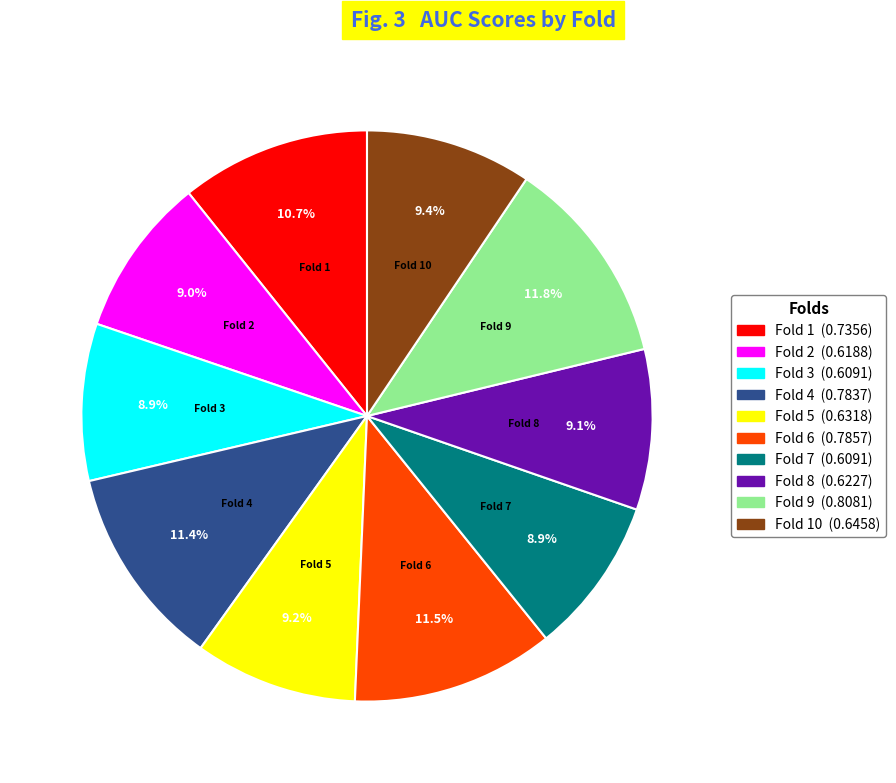

Is there any slice that represents more than half of the pie?

No